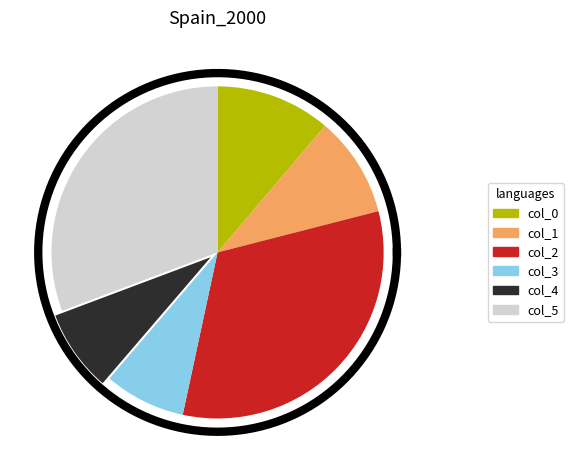

Which has a higher value, col_1 or col_5?

col_5